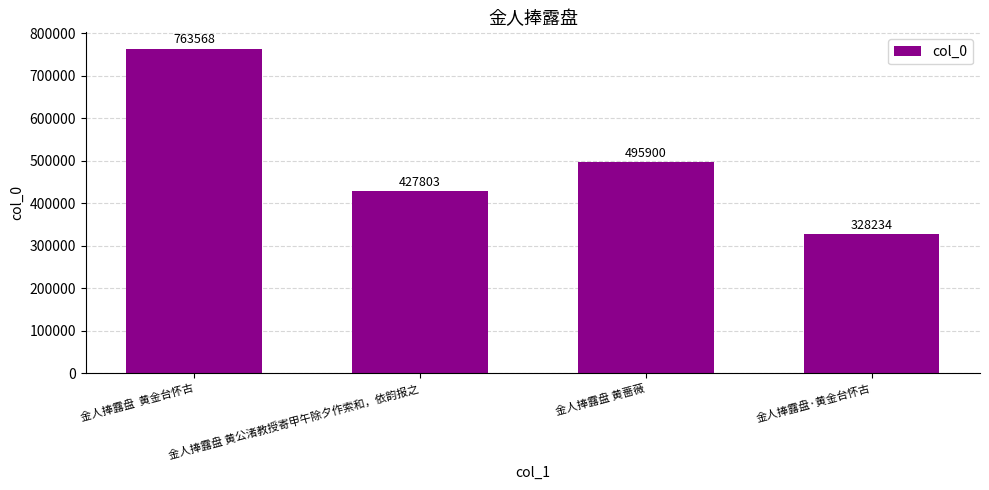

What is the sum of all values?

2015505